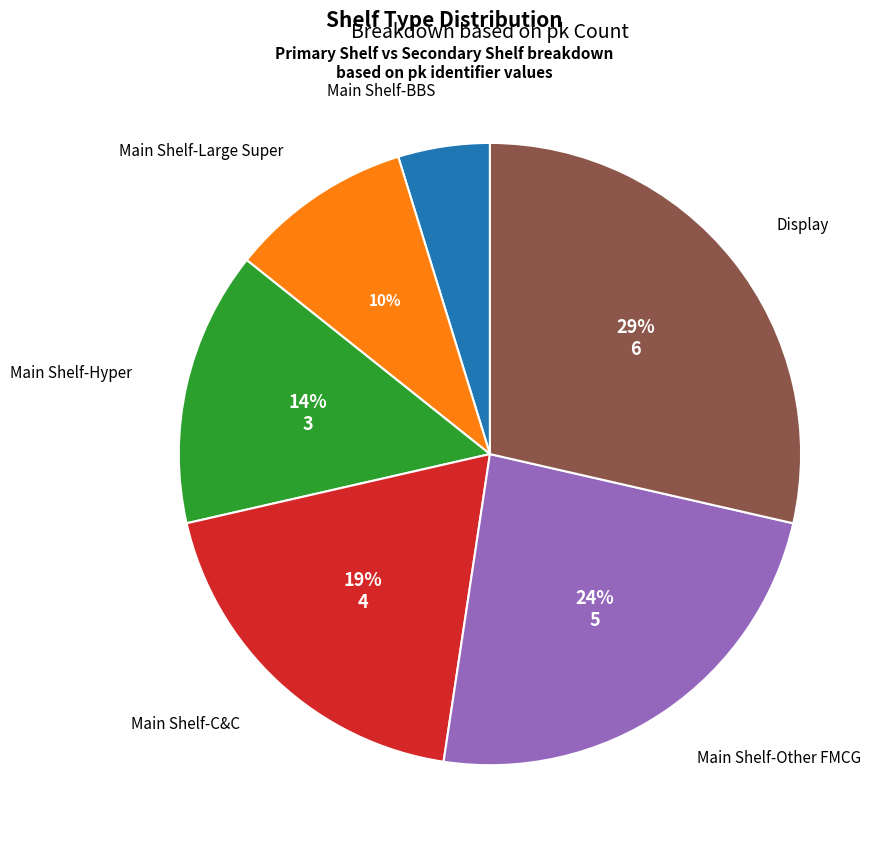

True or false: Main Shelf-C&C accounts for 25% of the total.

False